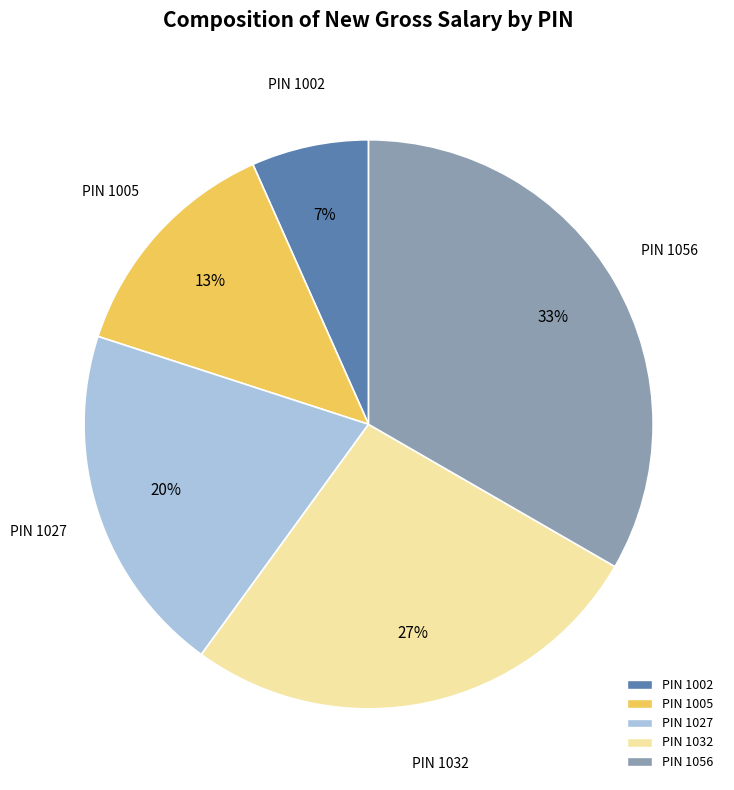

Is there a majority slice in this chart?

No